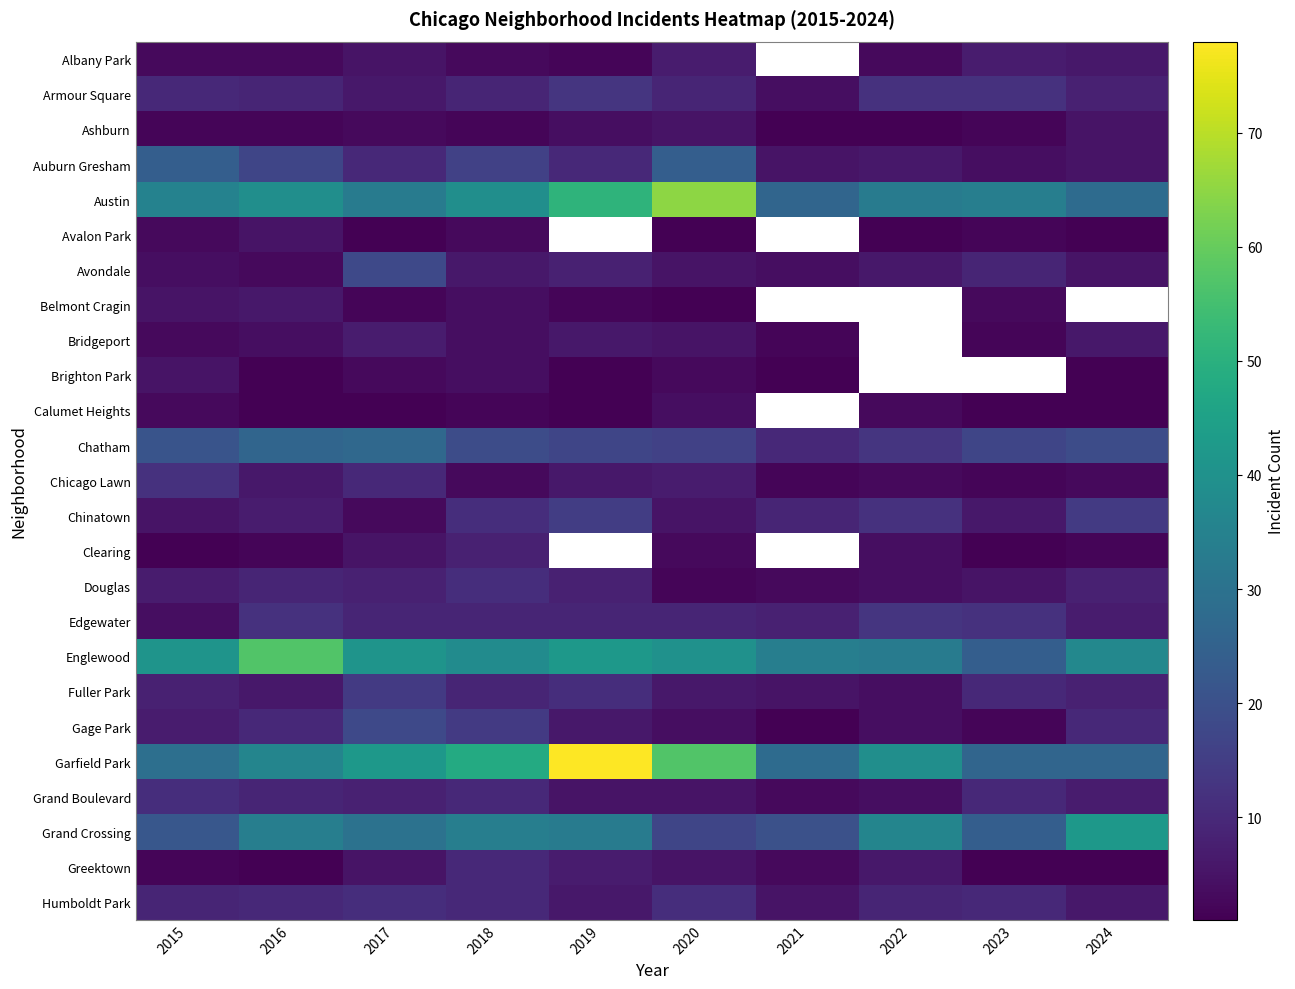

Which series changed the most between 2020 and 2021?

Austin